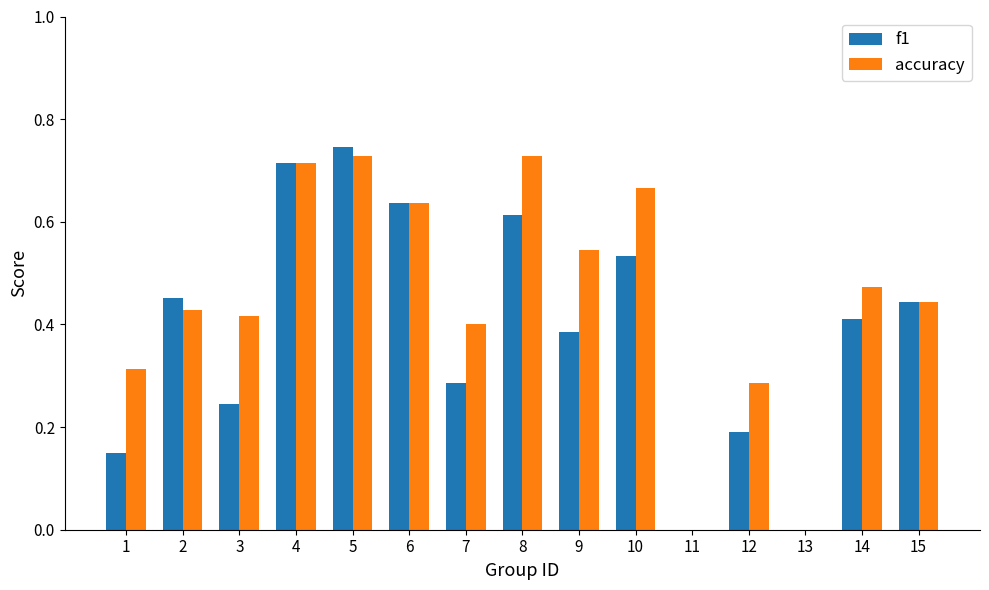

How many groups of bars are there?

15